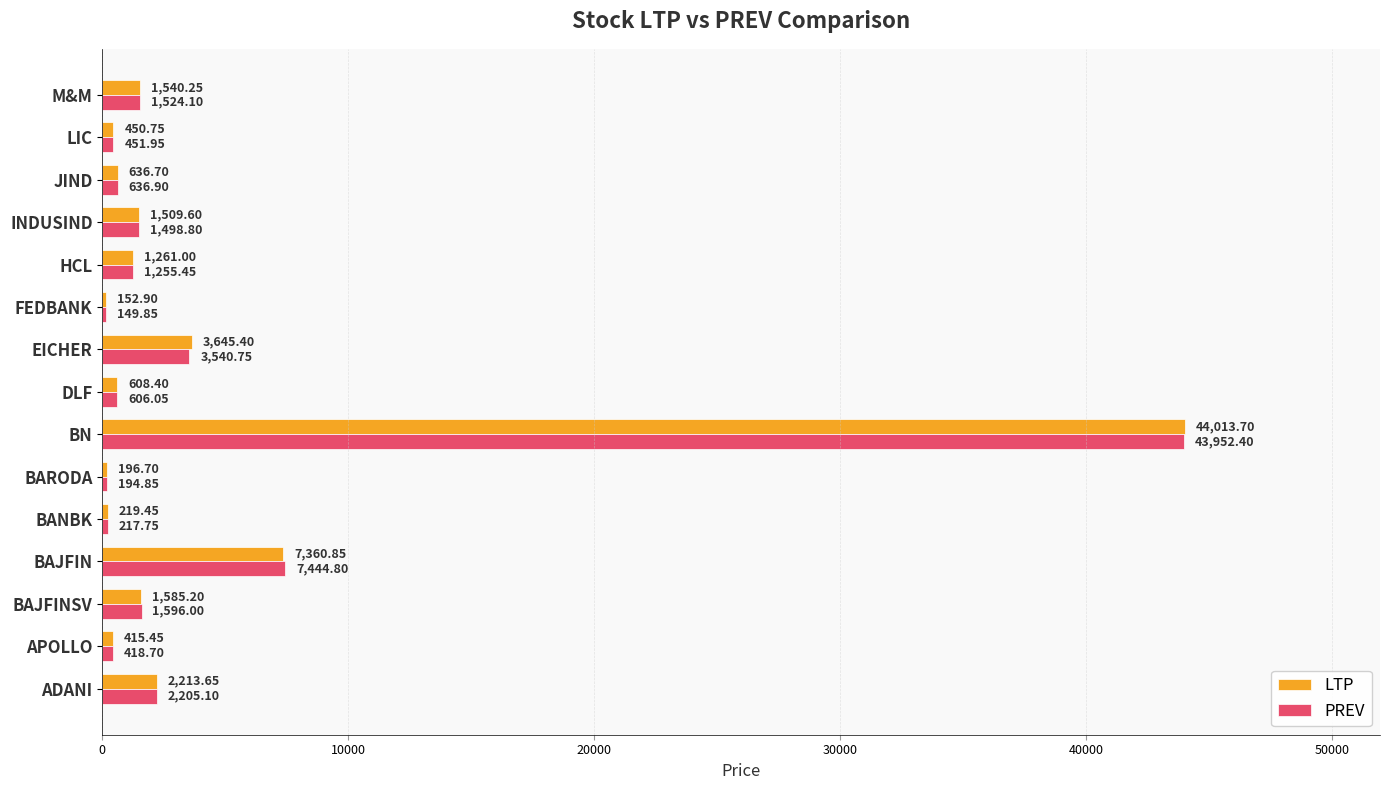

Where is PREV nearest to the value 22051?

BAJFIN